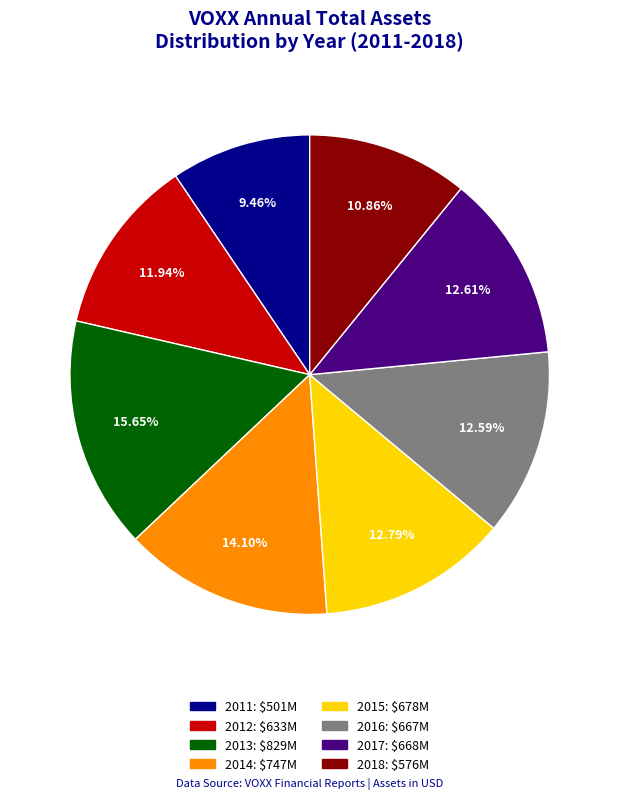

Does any single category account for the majority?

No